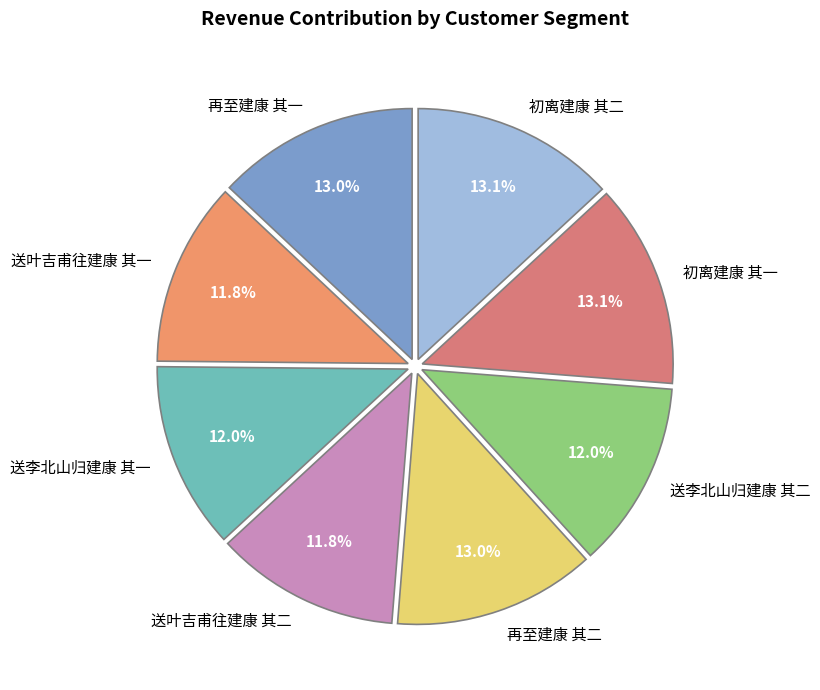

What is the ratio of the value at 再至建康 其一 to the value at 初离建康 其一?

1.0